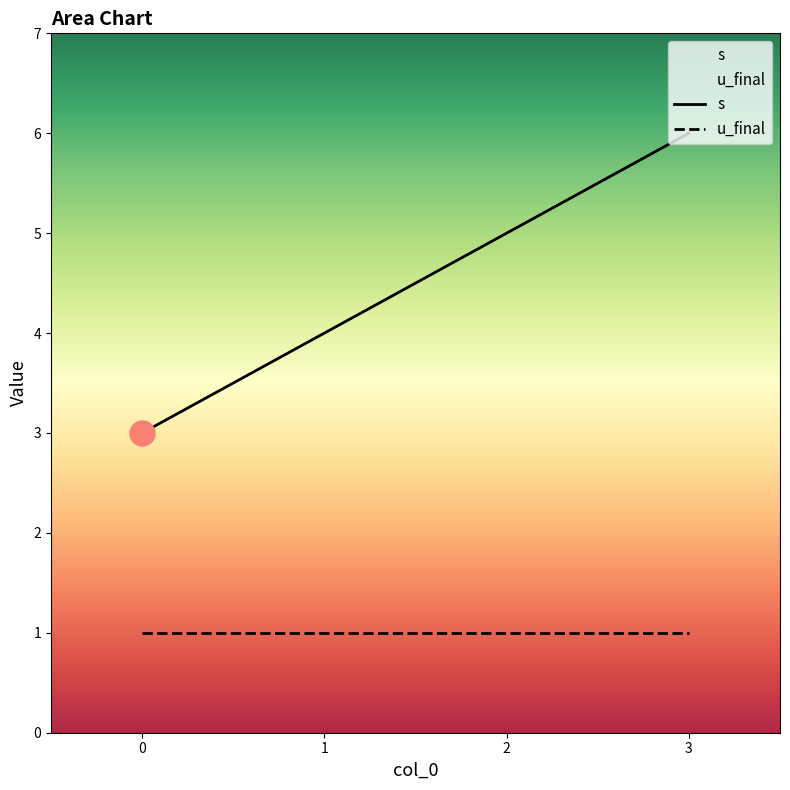

Rank the categories by u_final value from highest to lowest.

0, 1, 2, 3